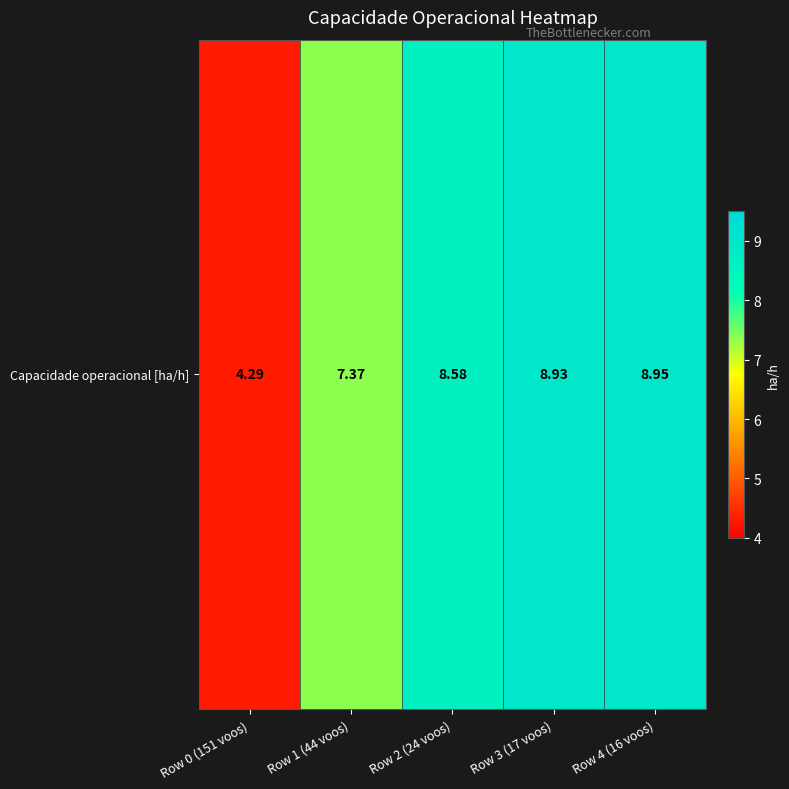

What is the sum of the values at Row 0 (151 voos) and Row 4 (16 voos)?

13.2